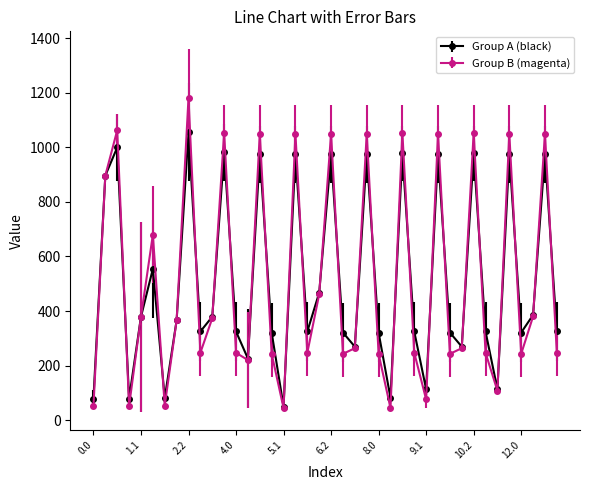

What is the minimum value shown in the chart?

44.7